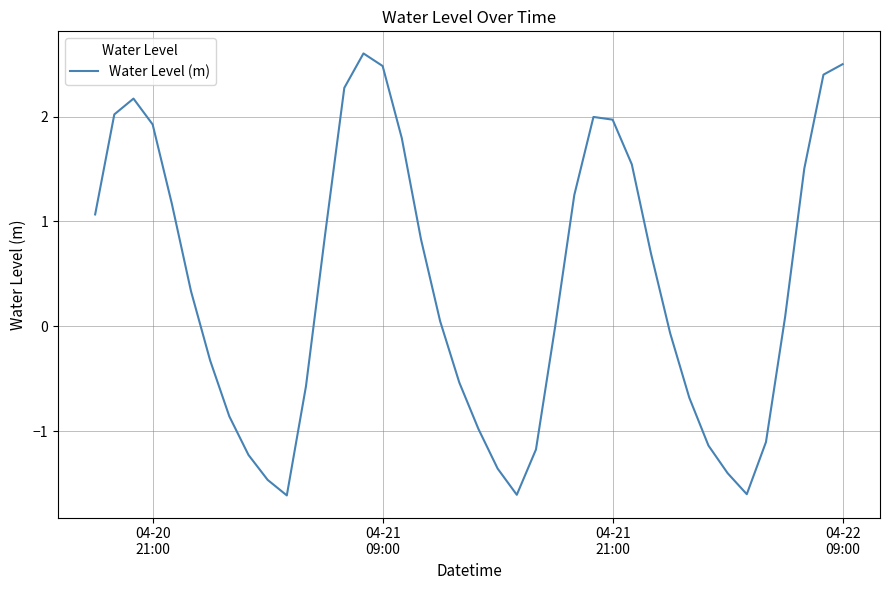

What is the greatest value displayed?

2.6